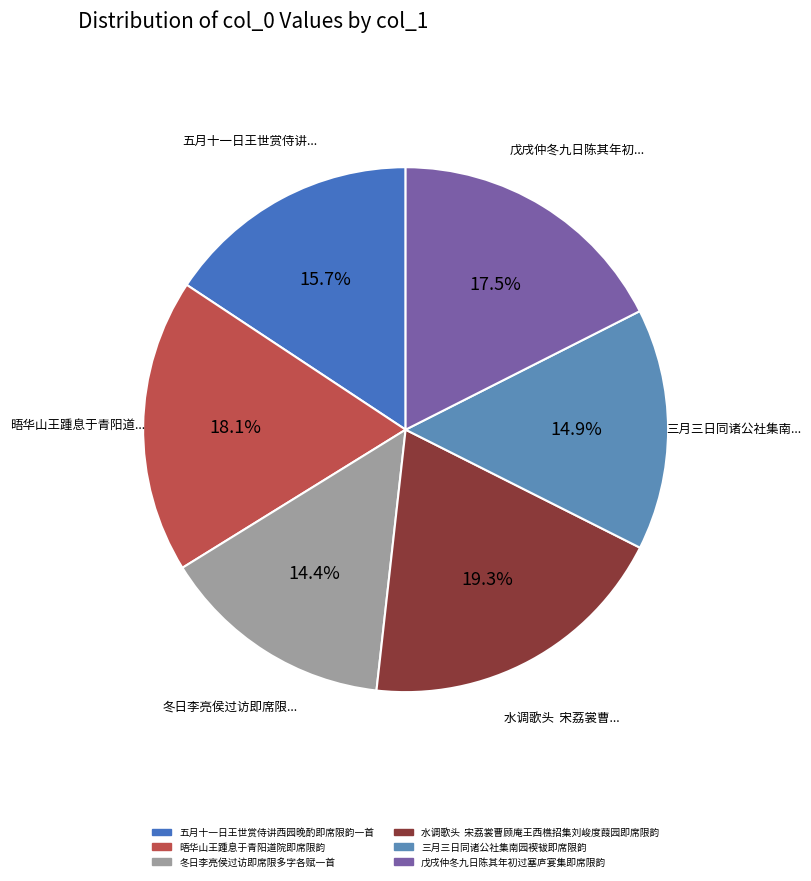

What is the change in value from 冬日李亮侯过访即席限多字各赋一首 to 戊戌仲冬九日陈其年初过塞庐宴集即席限韵?

+130711